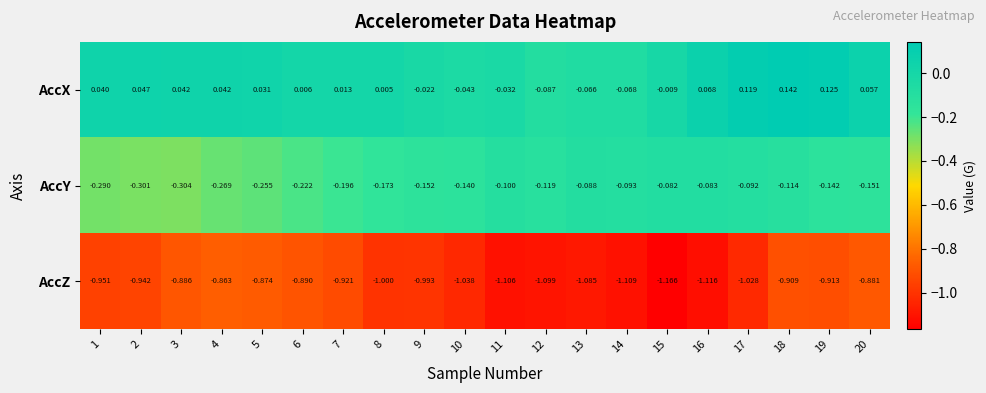

Is the value of AccZ at 8 greater than the value of AccY at 16?

No